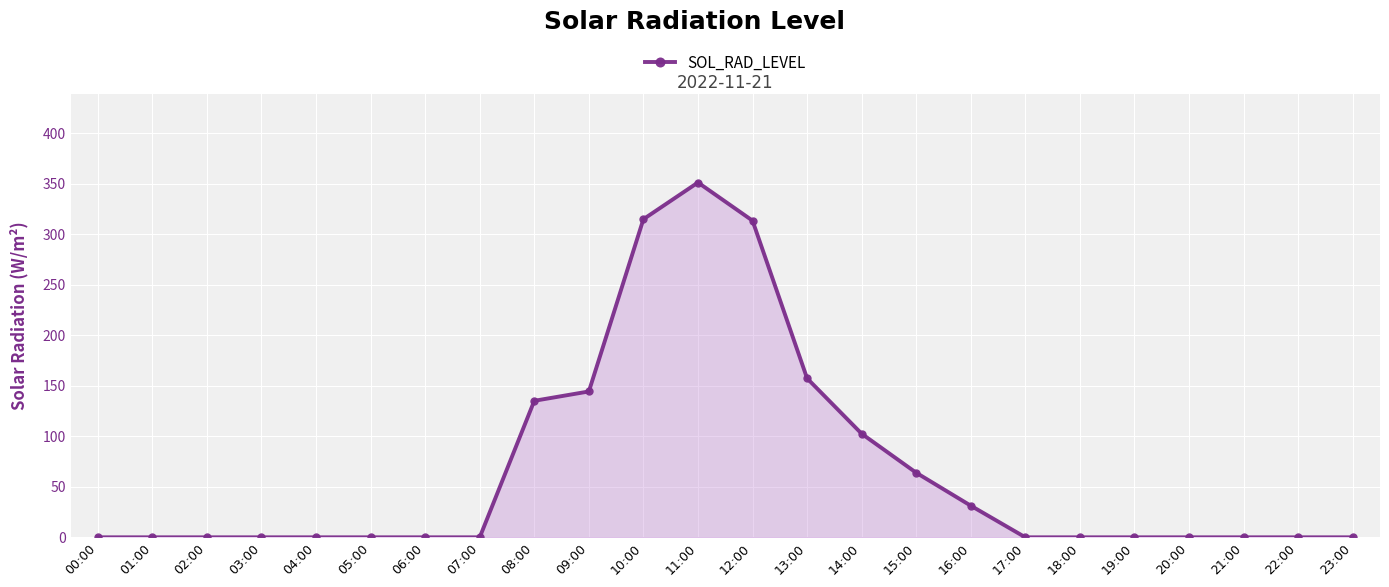

What is the difference between the second highest and minimum values?

314.9